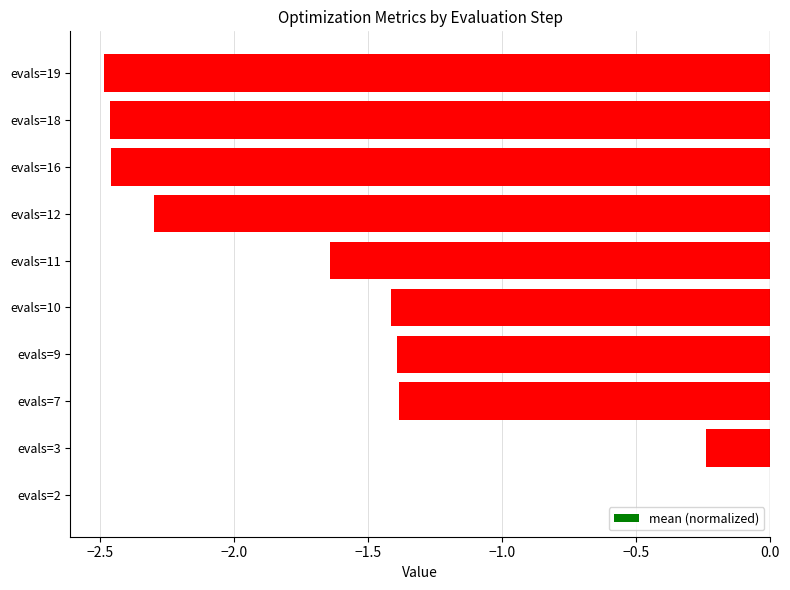

How many values are between -2 and -1?

4